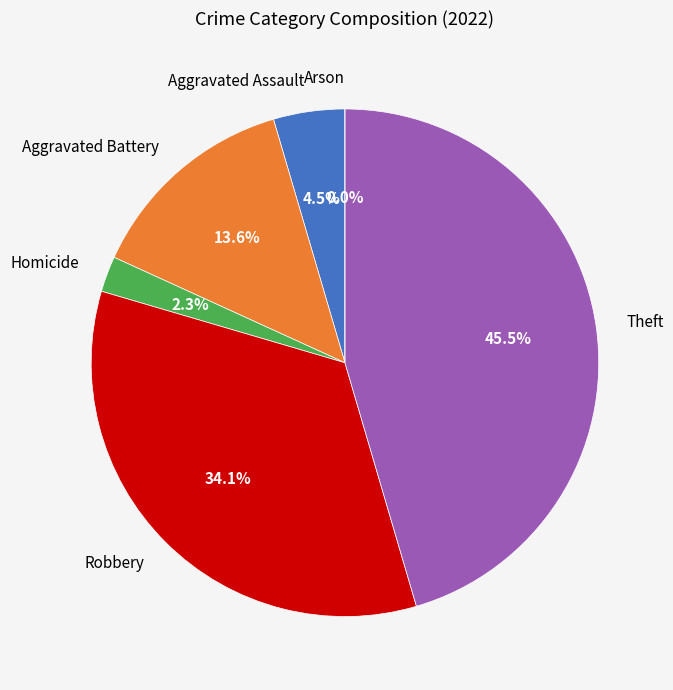

Does Arson account for over 50% of the chart?

No